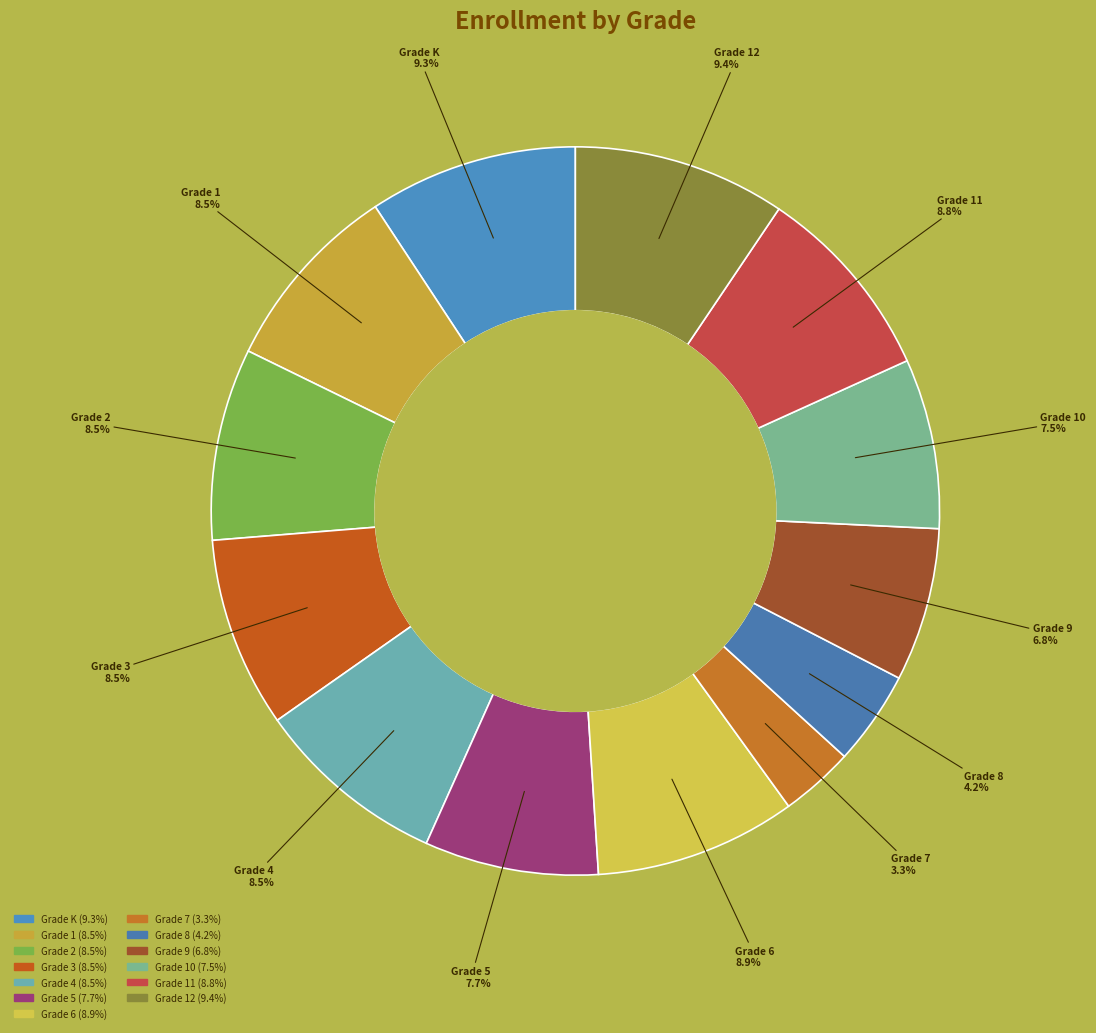

How many segments does this pie chart have?

13